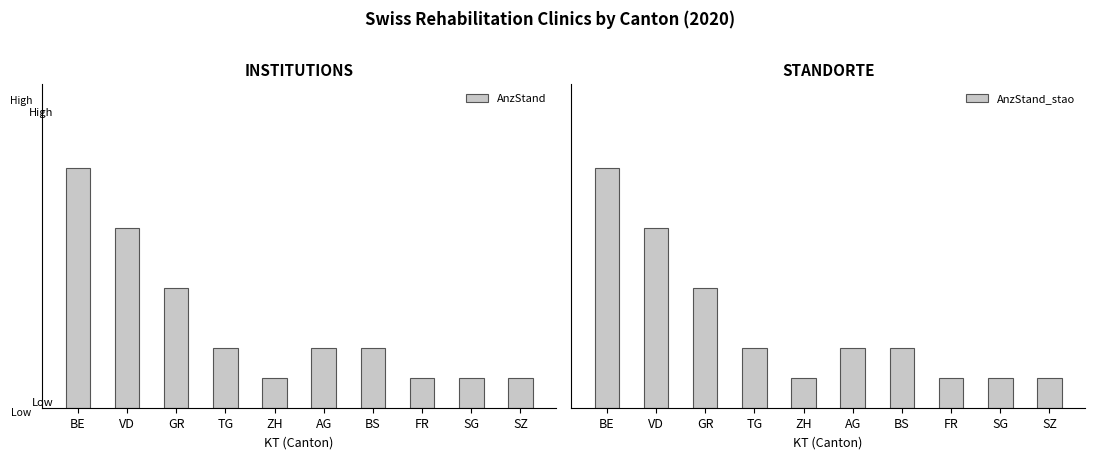

Rank the series at AG from lowest to highest value.

AnzStand, AnzStand_stao